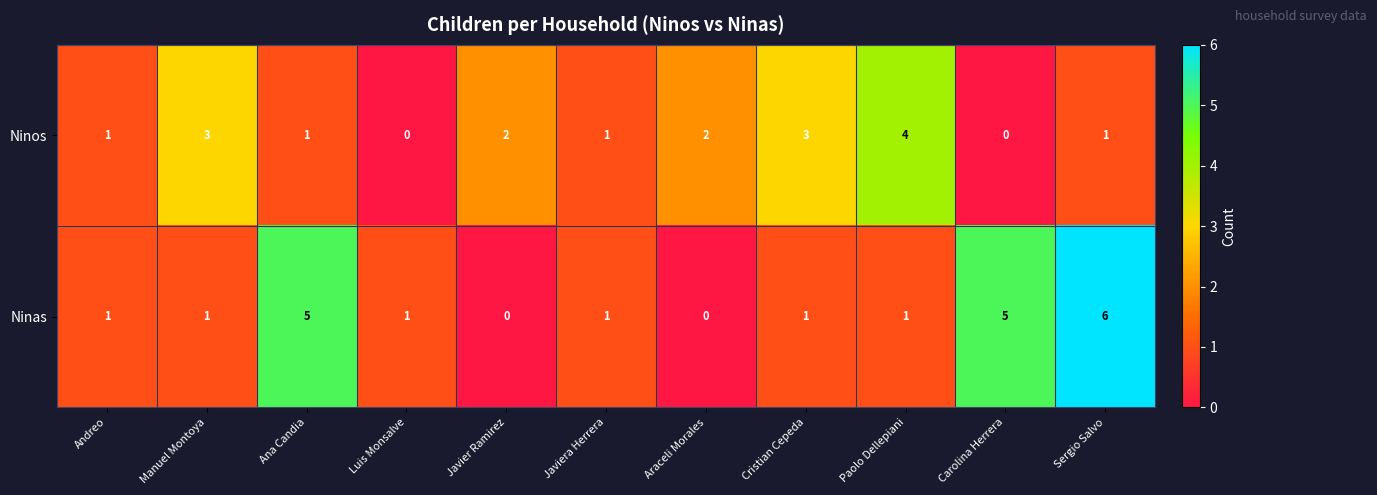

What is the maximum value for Ninas?

6